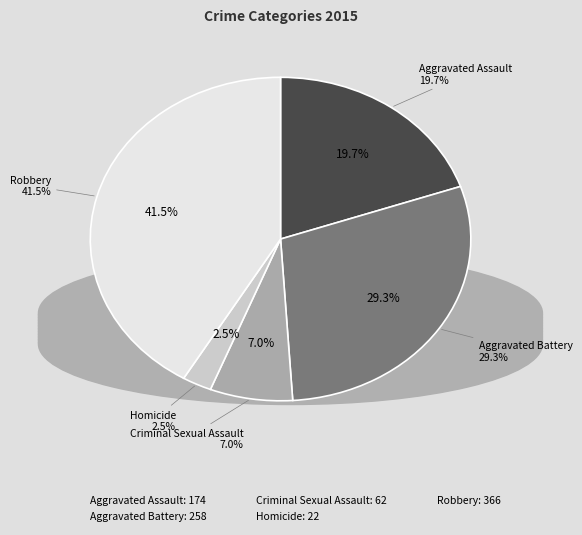

To the nearest percent, what portion does Homicide represent?

2%